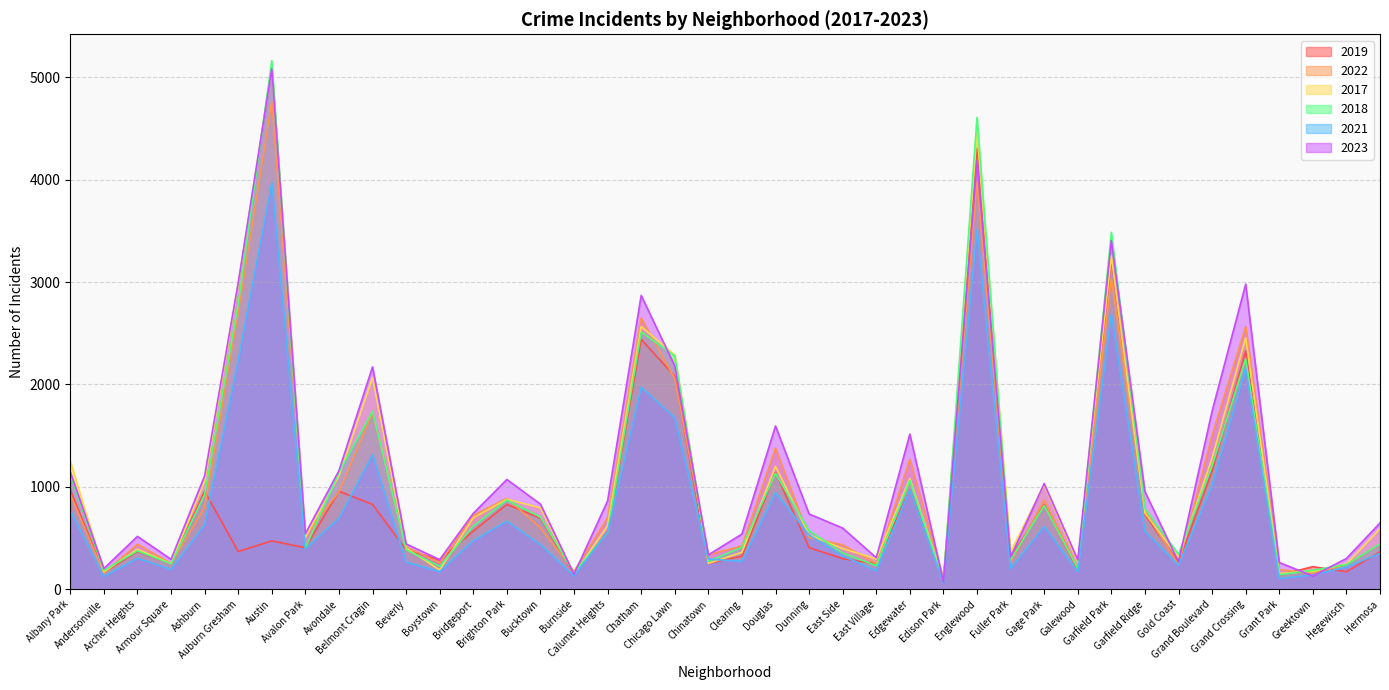

What position from the right is Garfield Park?

9